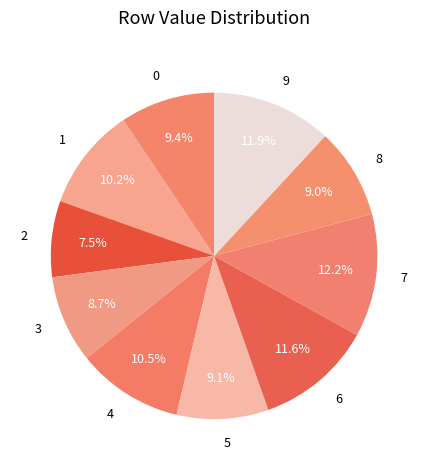

To the nearest percent, what is the average slice percentage?

10%